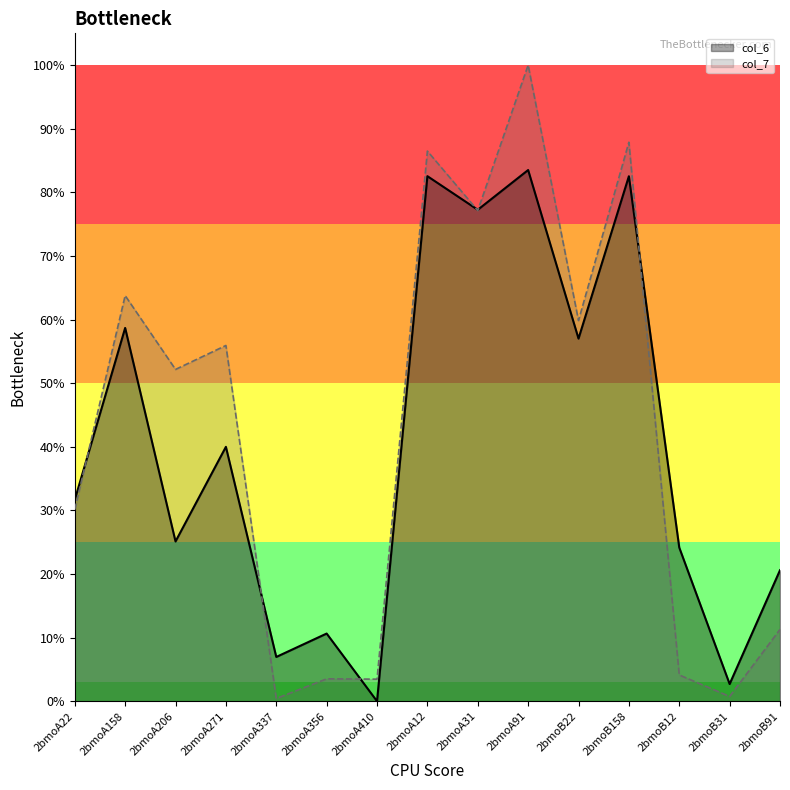

The value of col_7 at 2bmoA271 is 0.4. True or false?

False